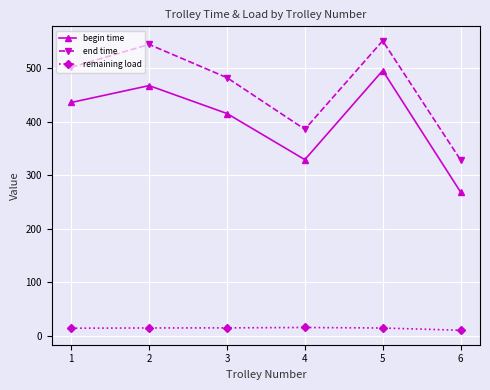

What is the difference between the maximum and minimum values in the begin time series?

226.5